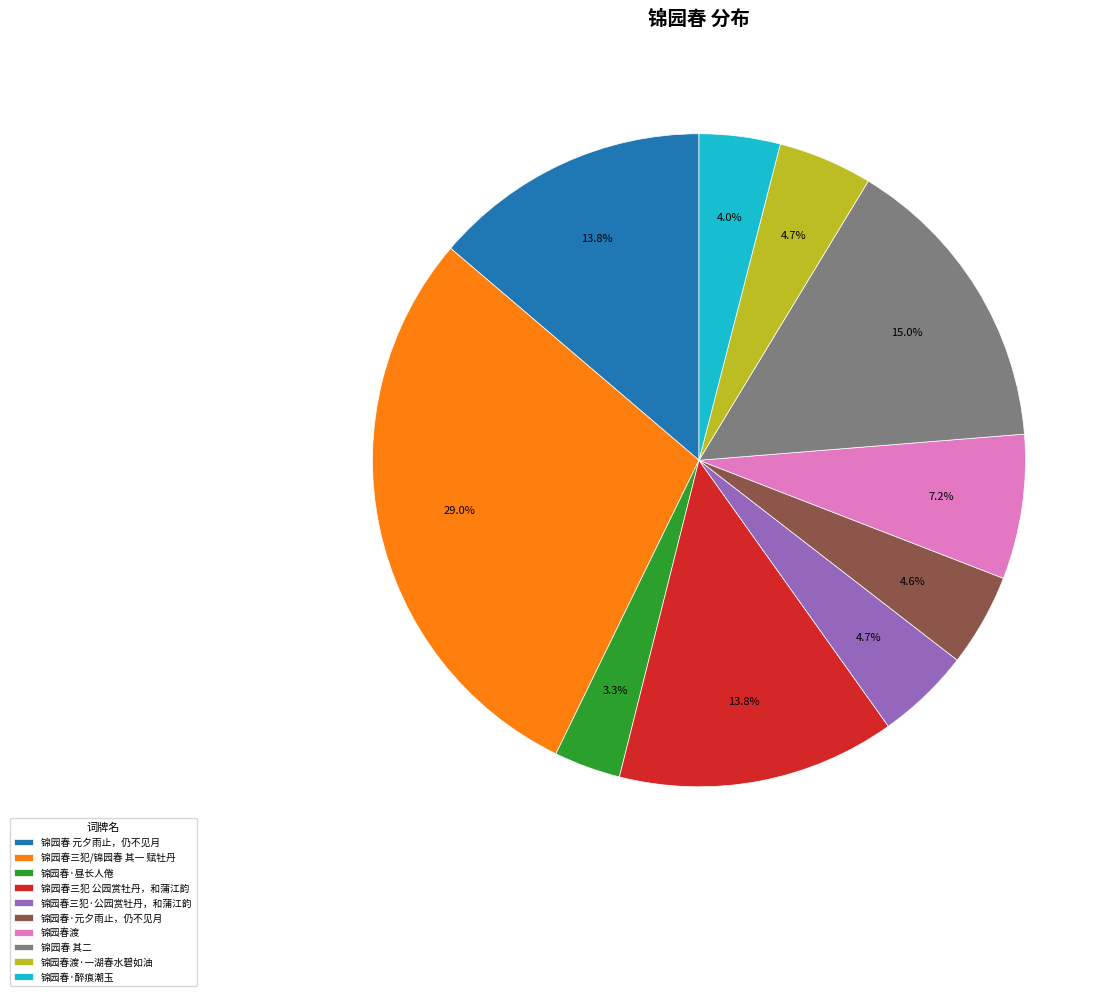

To the nearest percent, what is the difference between the largest and smallest slice percentages?

26%